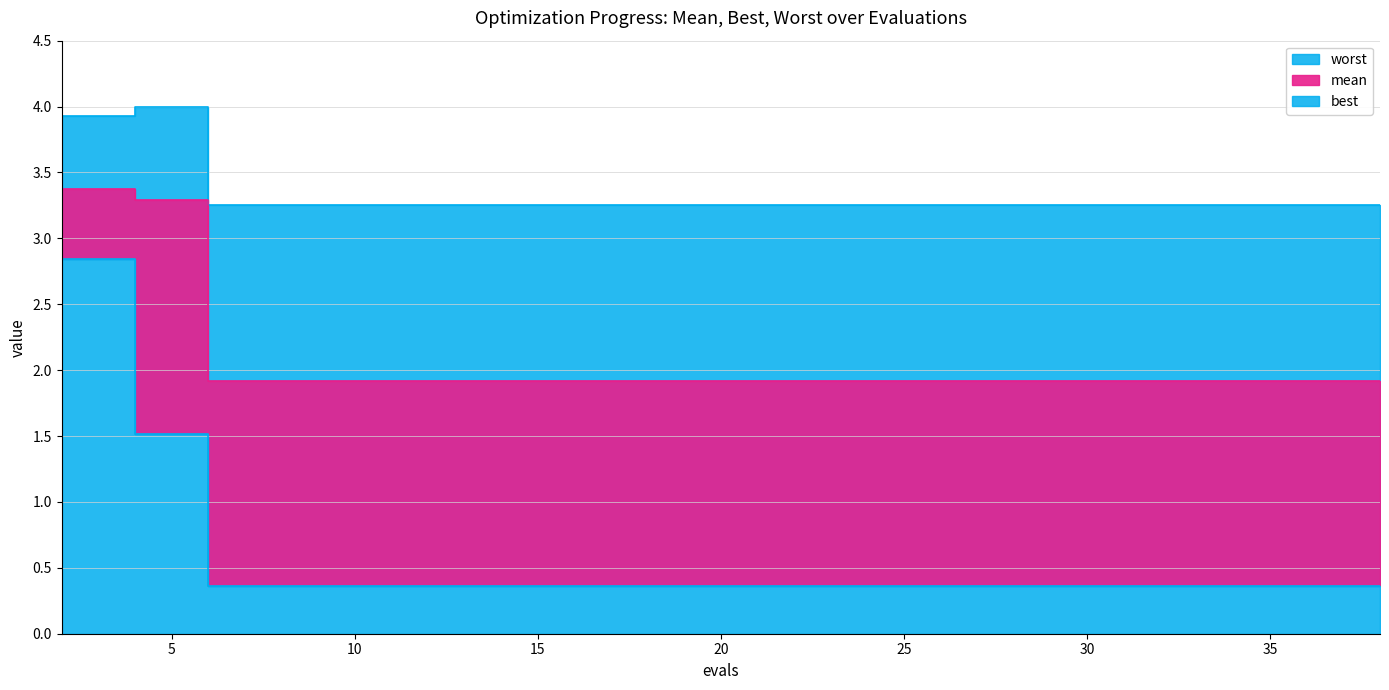

Which category has the highest value across all series?

4